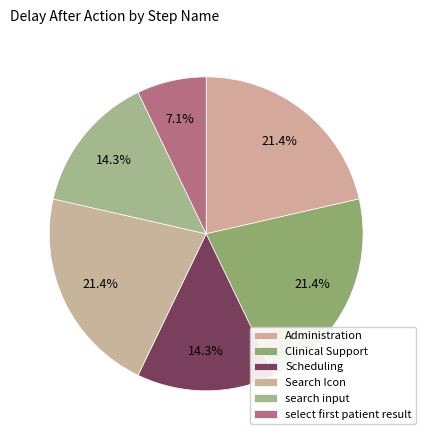

What is the smallest slice in the pie chart?

select first patient result